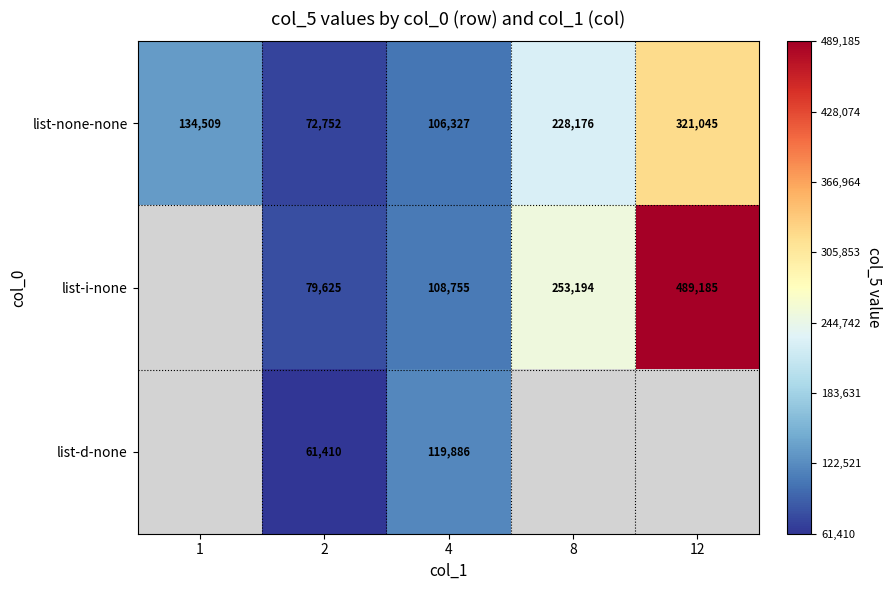

Which label corresponds to the largest value in the chart?

12